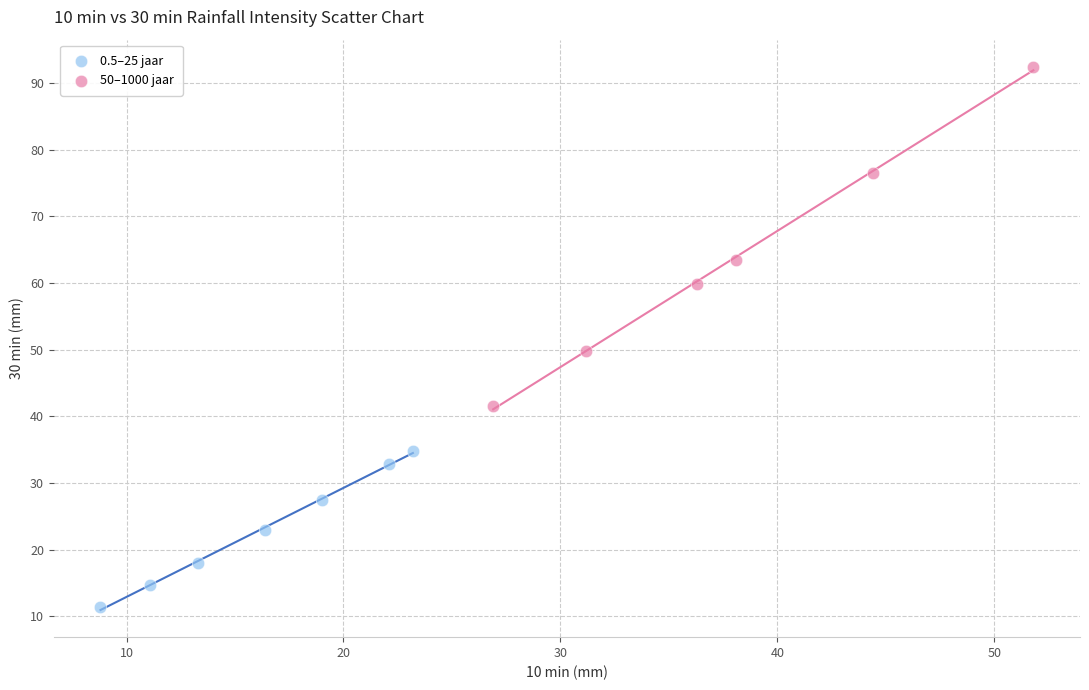

Which series contains the highest Y value?

50–1000 jaar